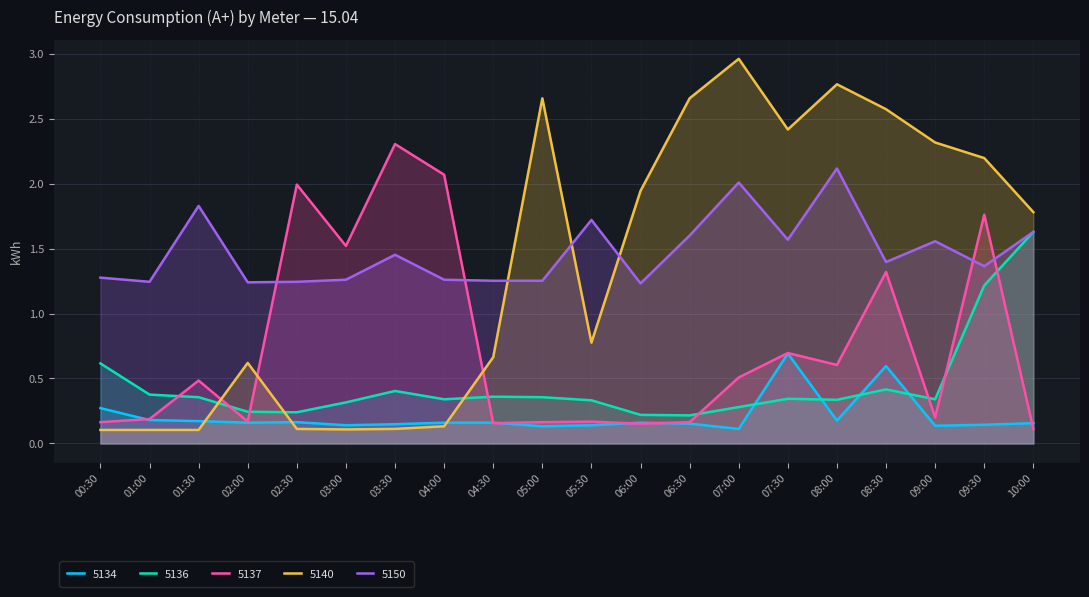

List the labels in order of 5150 value, largest first.

08:00, 07:00, 01:30, 05:30, 10:00, 06:30, 07:30, 09:00, 03:30, 08:30, 09:30, 00:30, 03:00, 04:00, 04:30, 05:00, 01:00, 02:30, 02:00, 06:00